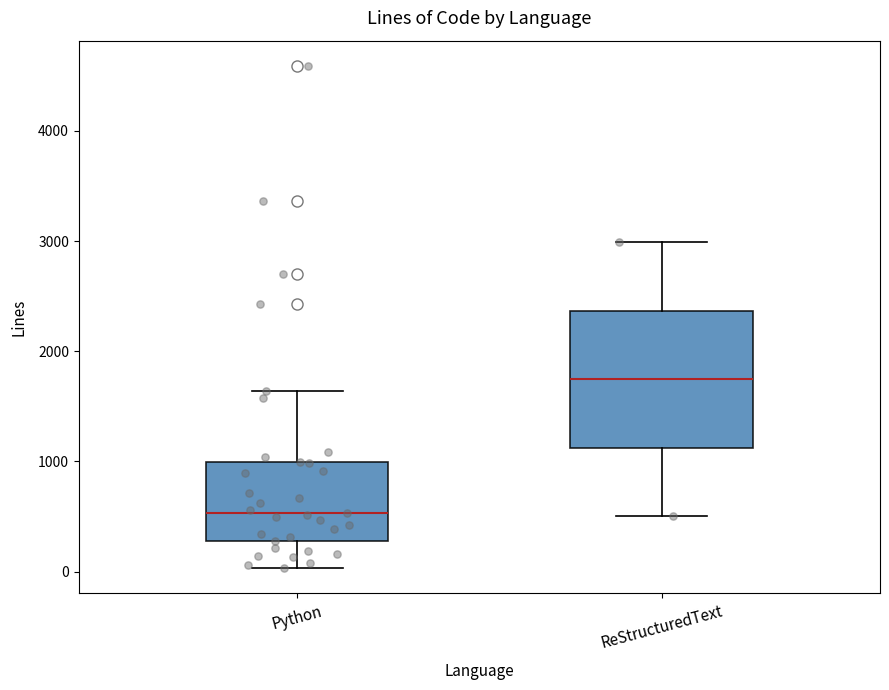

Which box is the tallest, from its lower edge to its upper edge?

ReStructuredText